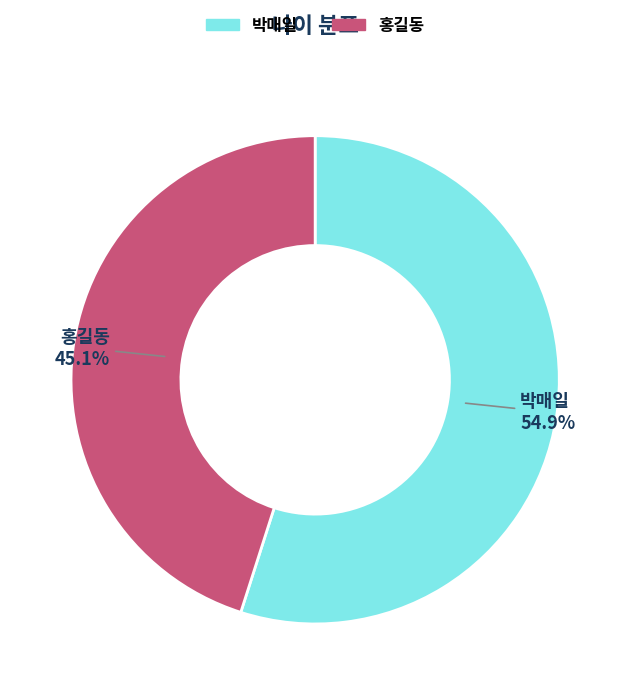

Is the sum of 박매일 and 홍길동 greater than half?

Yes